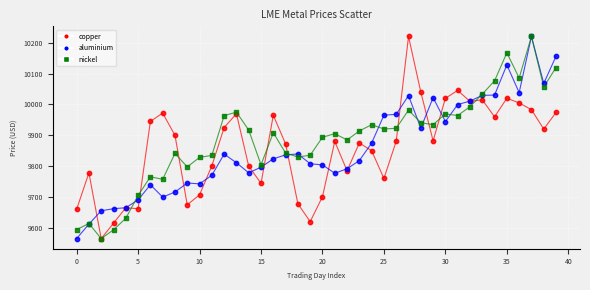

What are all the series names shown in the legend?

copper, aluminium, nickel